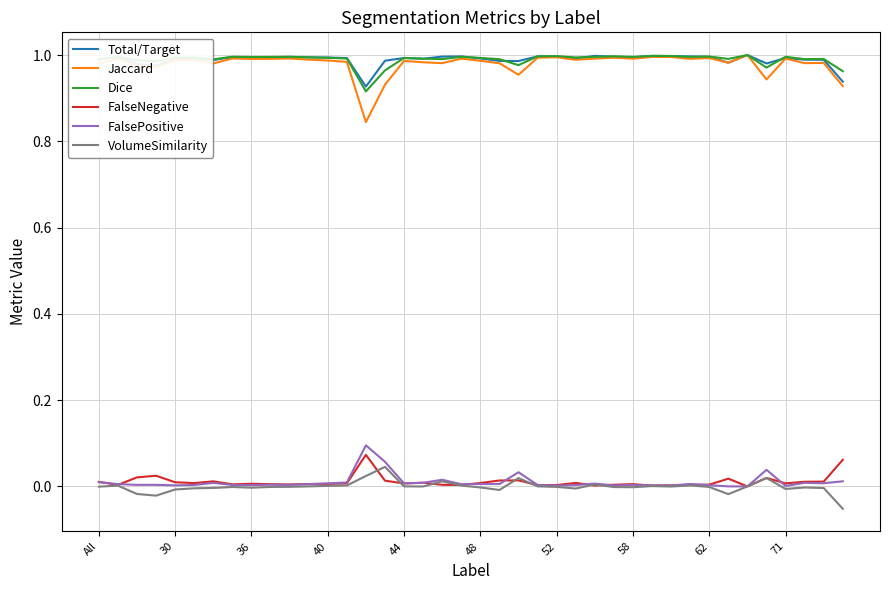

True or false: Dice and FalseNegative cross at least once.

False